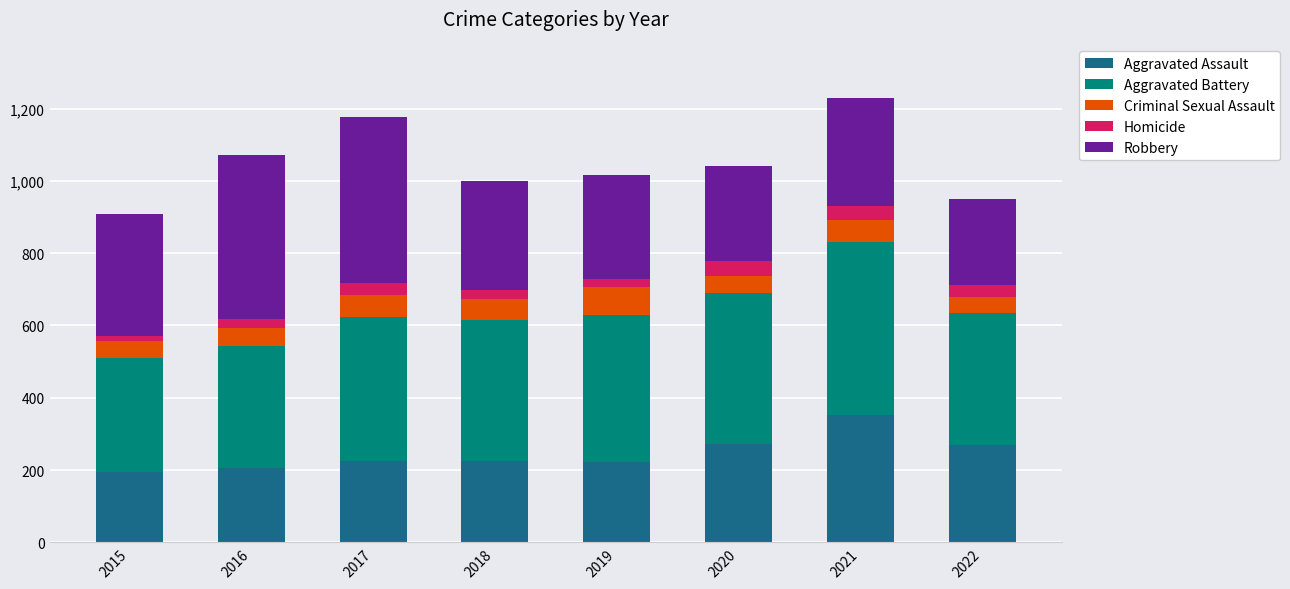

What is the lowest value of the Aggravated Assault series?

194